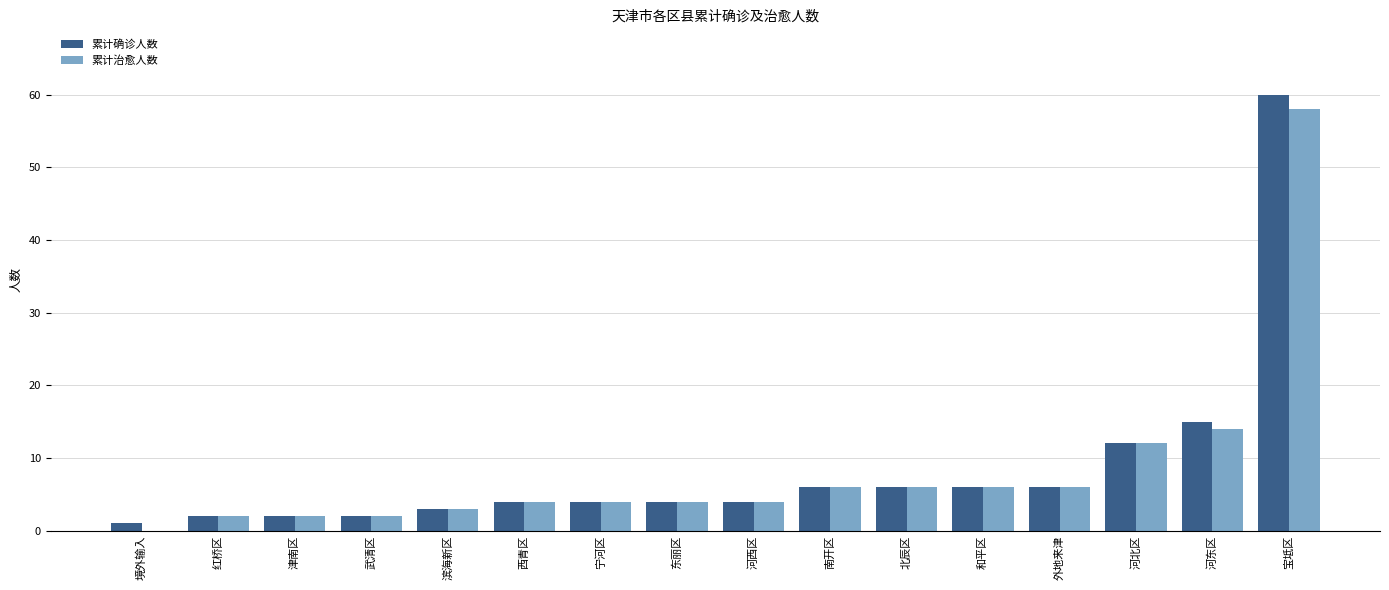

Is the value of 累计治愈人数 at 宁河区 greater than the value of 累计确诊人数 at 南开区?

No